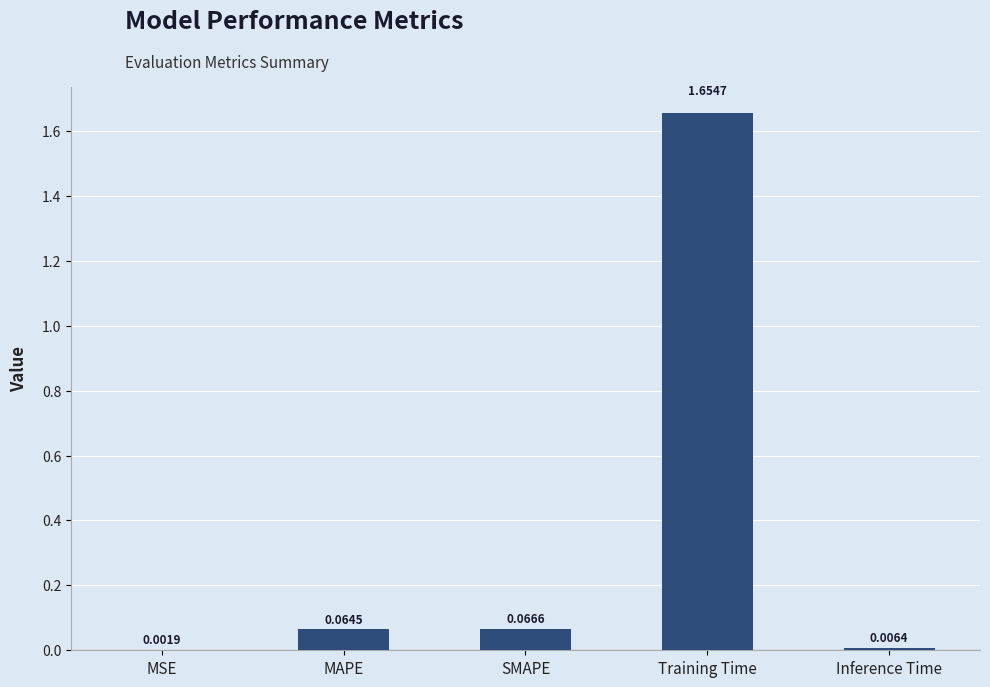

What is the sum of all values?

1.8